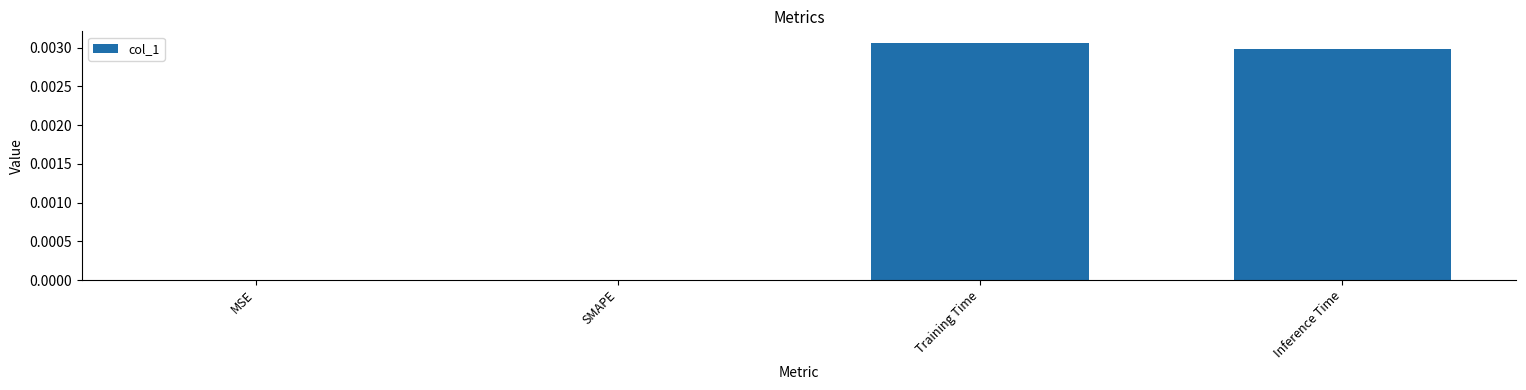

How many series are shown in this chart?

1